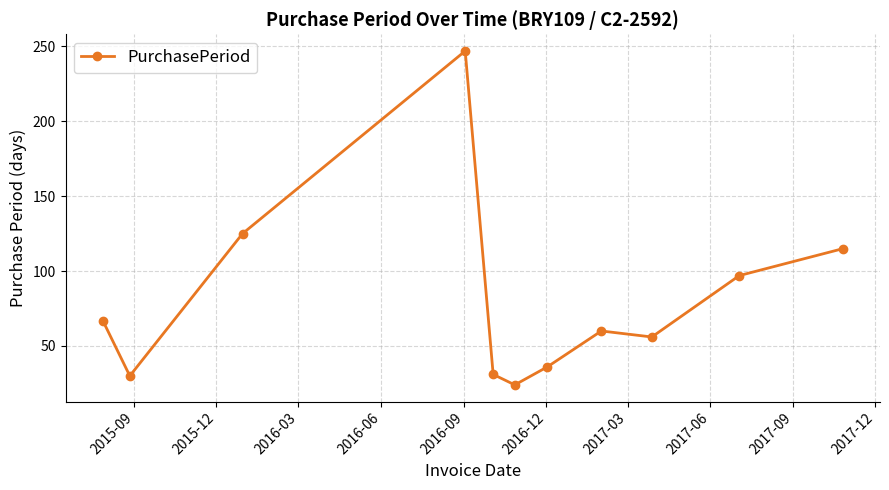

Reading left to right, extract all data points from this chart.

67	30	125	247	31	24	36	60	56	97	115